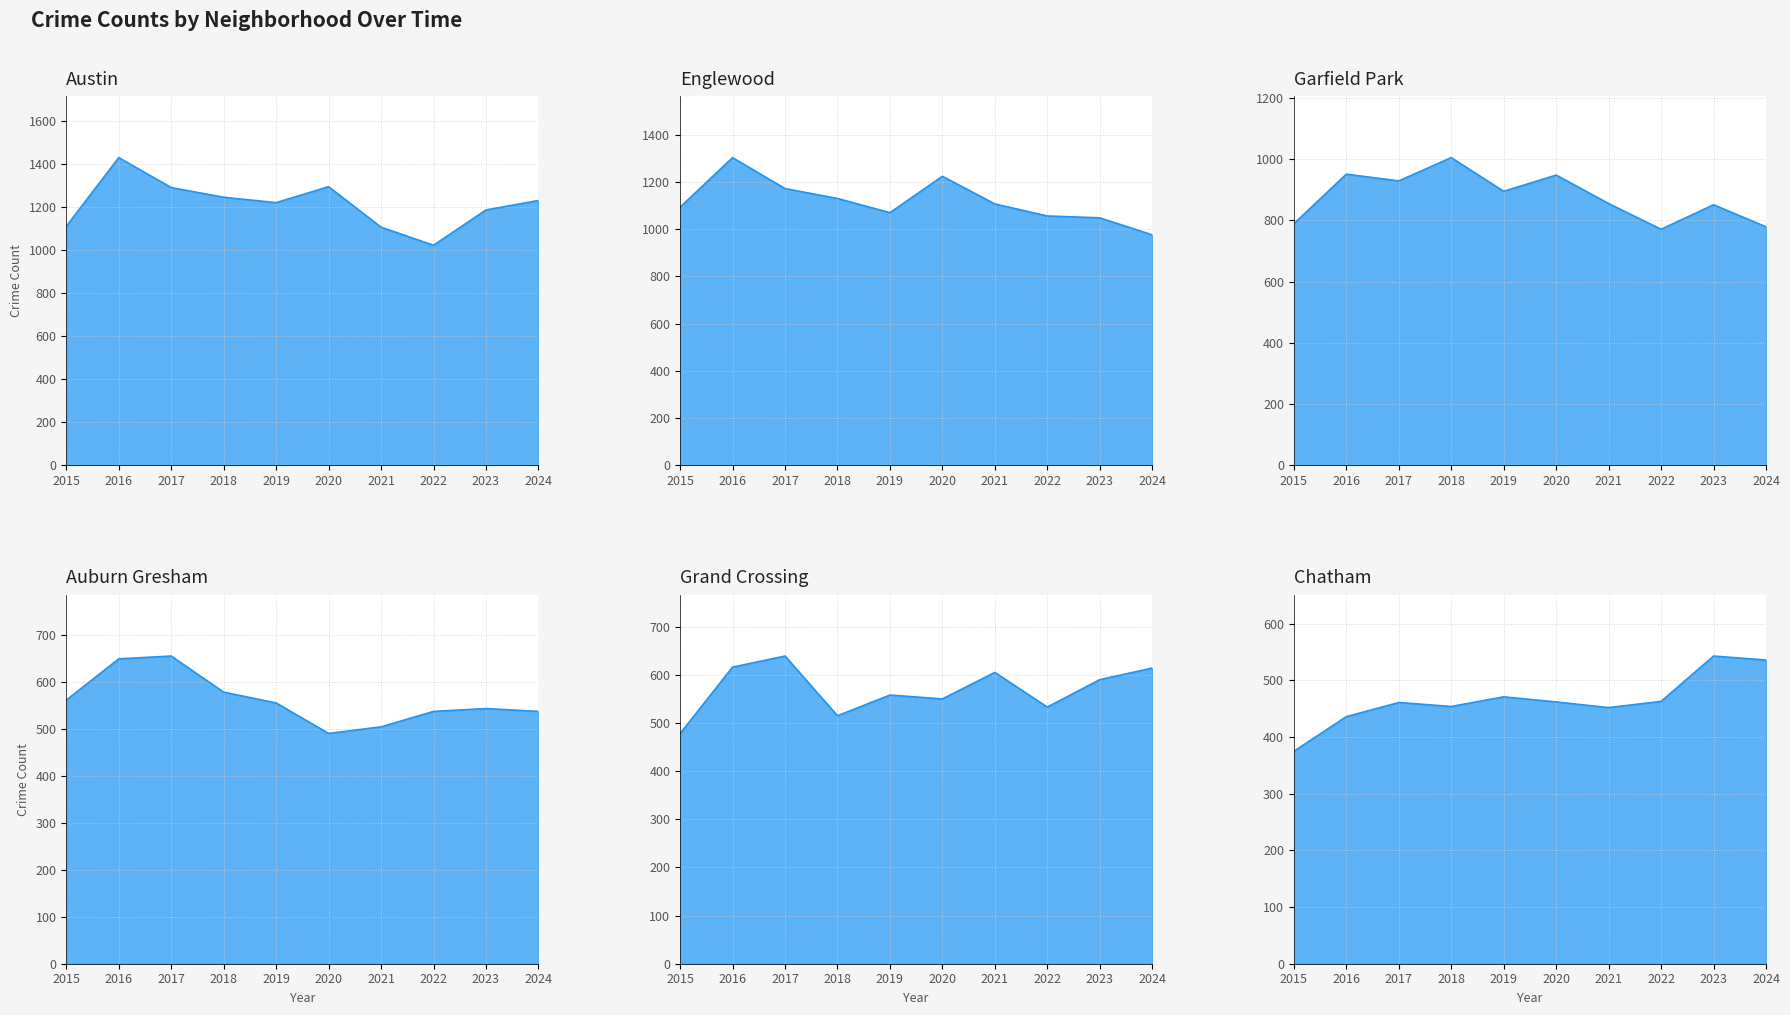

Which series changed the most between 2017 and 2021?

Austin